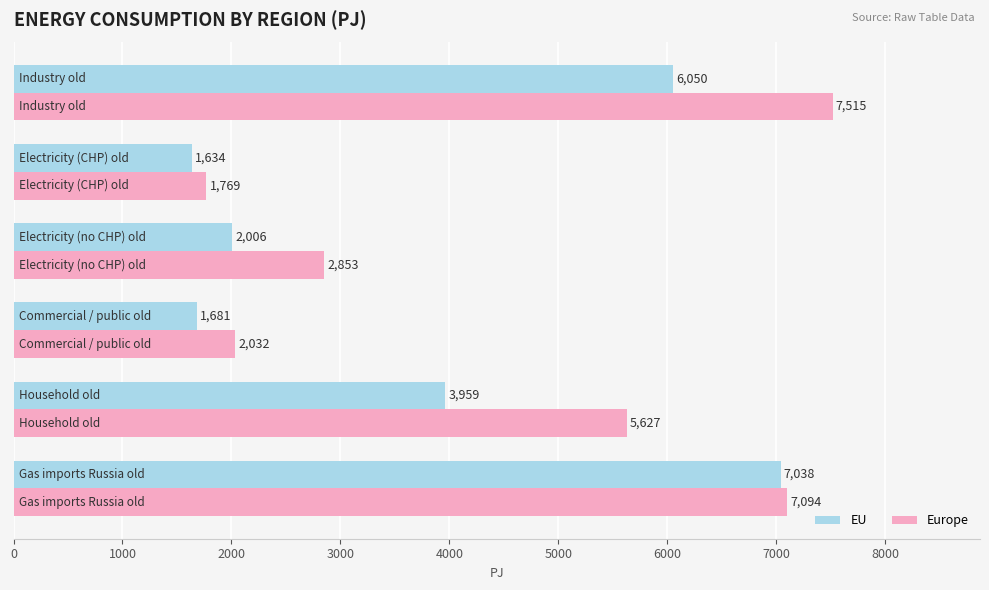

What is the difference between the second highest and minimum values in the Europe series?

5325